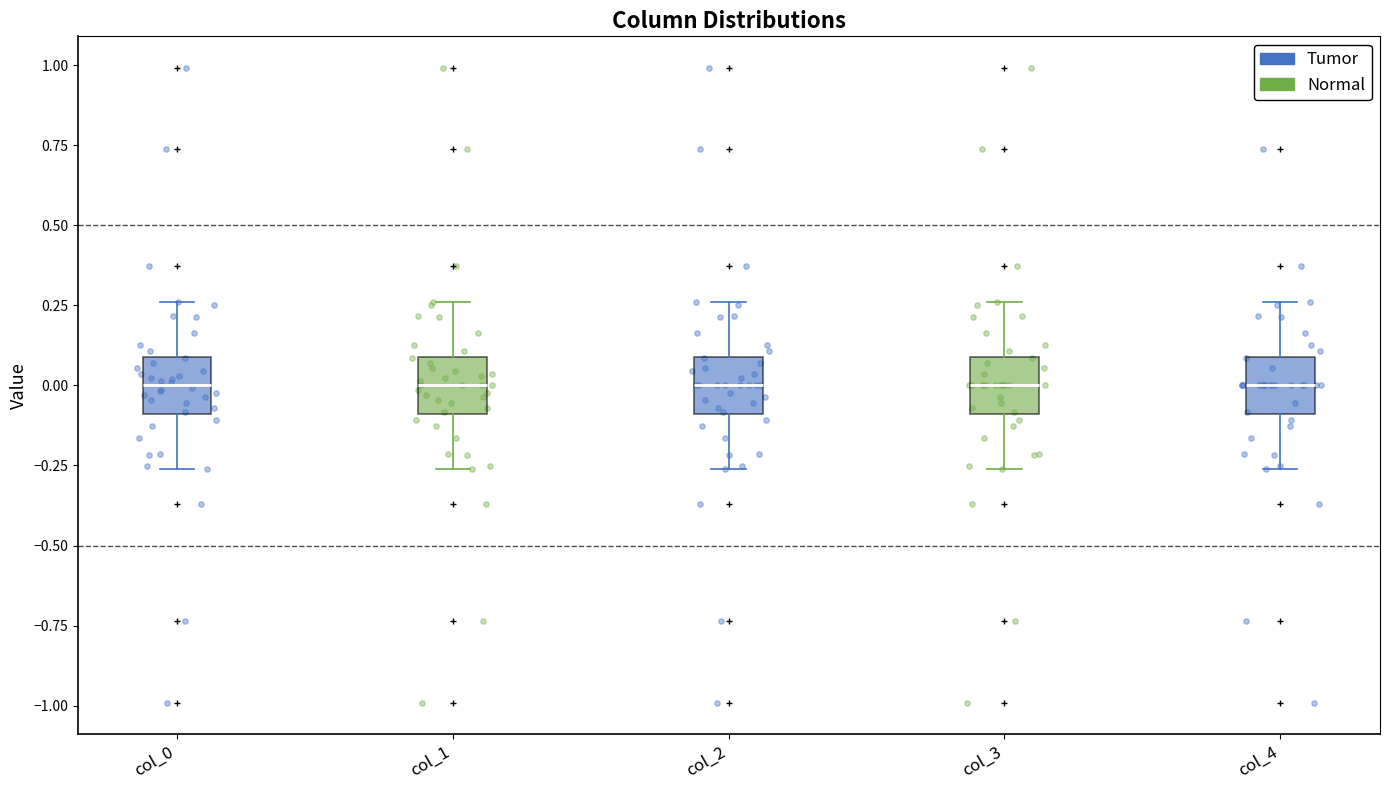

Where does the lower whisker of the box for col_0 end on the y-axis? The values are not printed on the chart, so give them approximately, as read against the axis.

-0.25